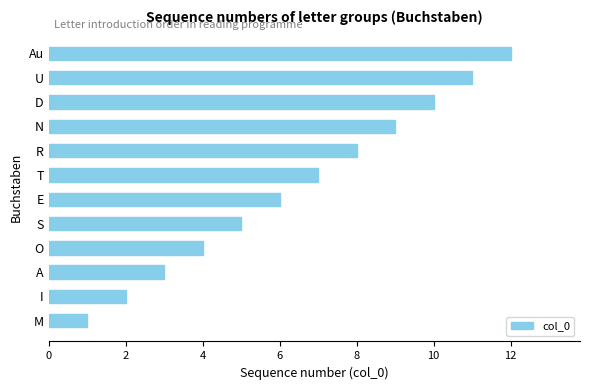

Between T and R, which is larger?

R